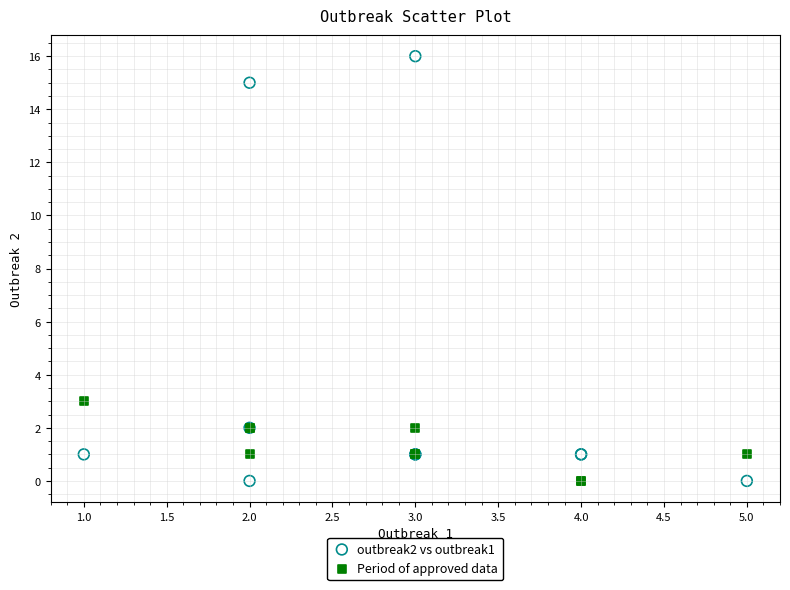

Which series has the largest Y range (max minus min)?

outbreak2 vs outbreak1